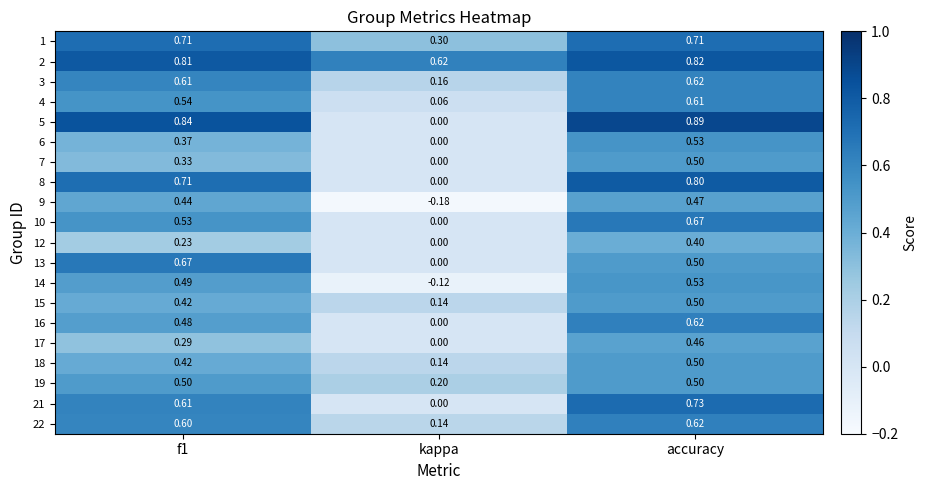

What is the total value across all series at accuracy?

12.0